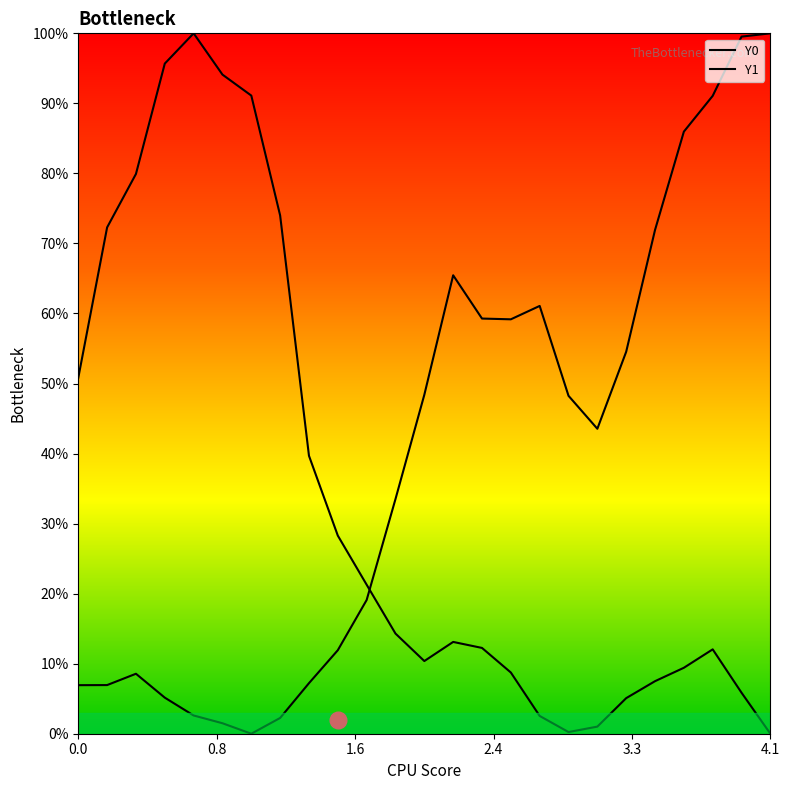

How many lines are shown in the chart?

2